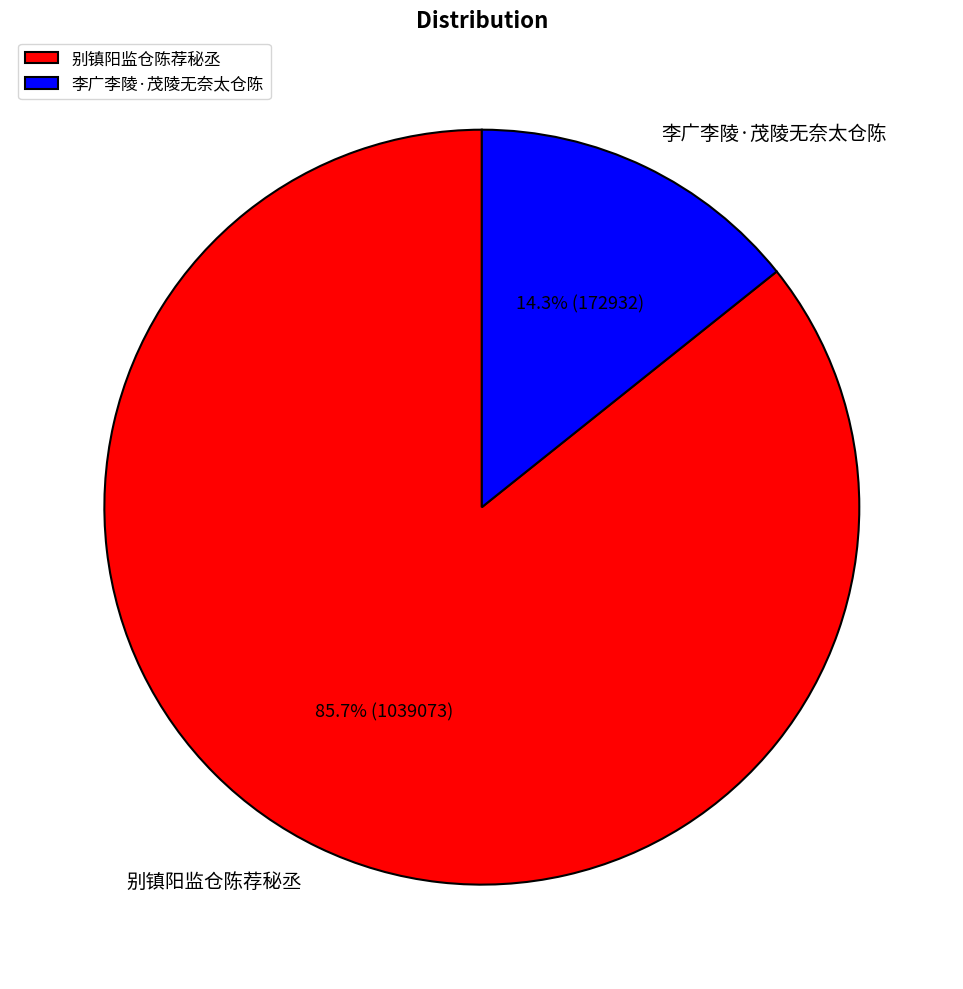

Is there any slice that represents more than half of the pie?

Yes